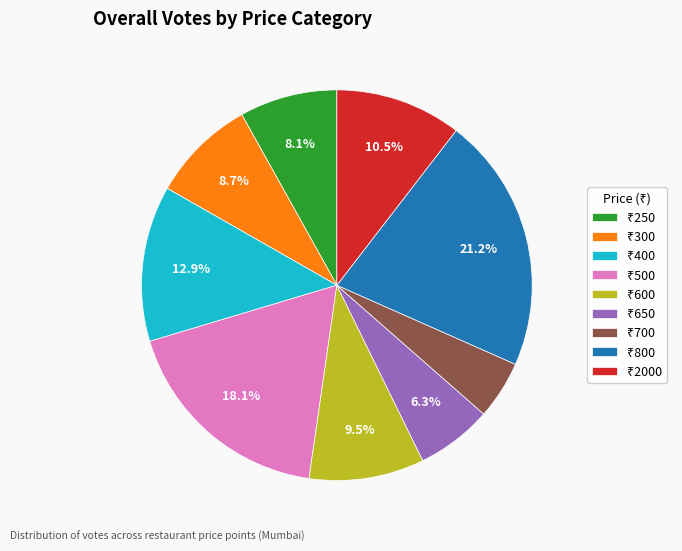

Is there any slice that represents more than half of the pie?

No